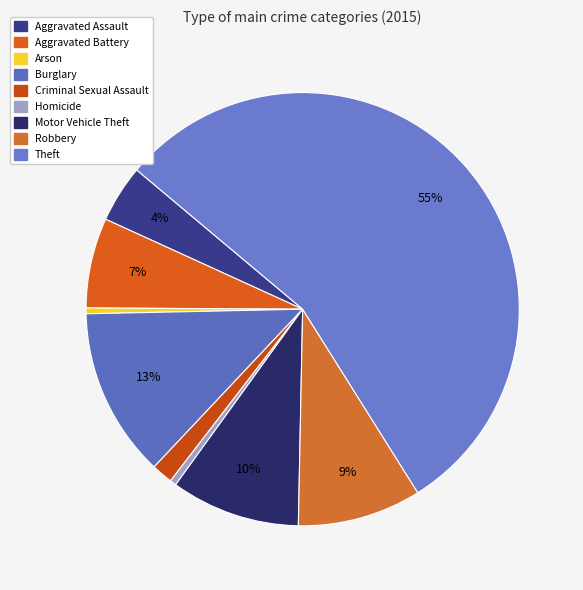

Does Theft represent more than half of the total?

Yes